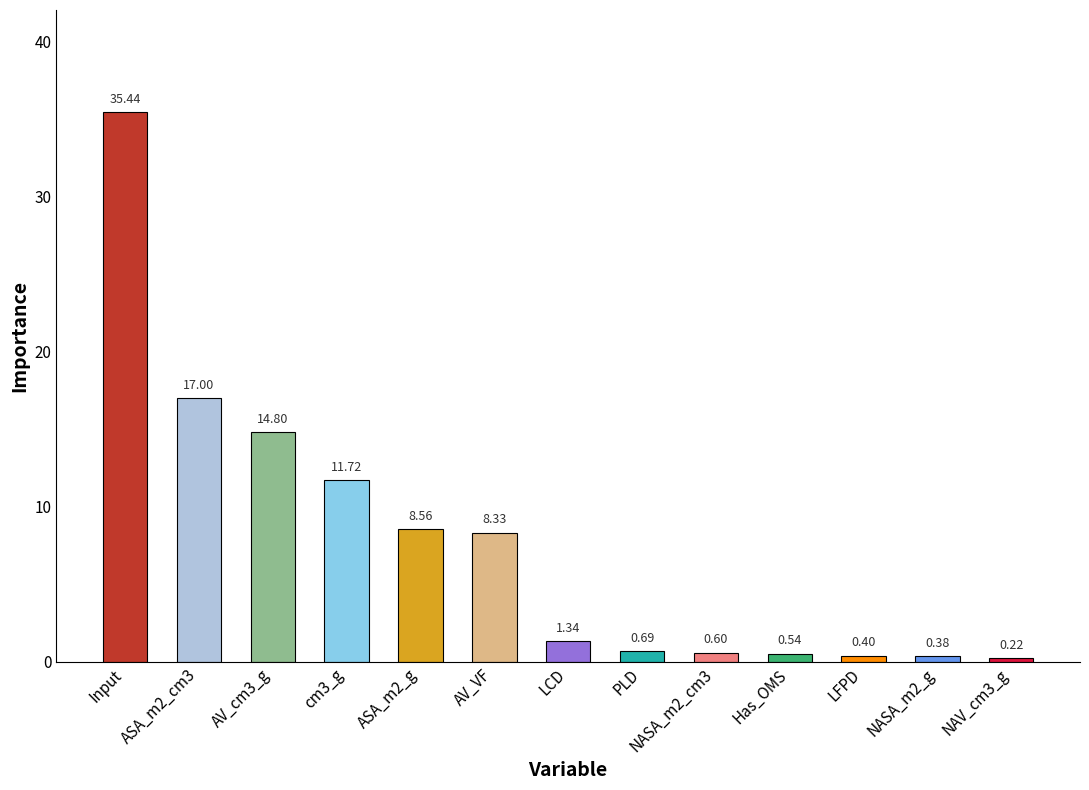

What is the sum of all values?

100.0